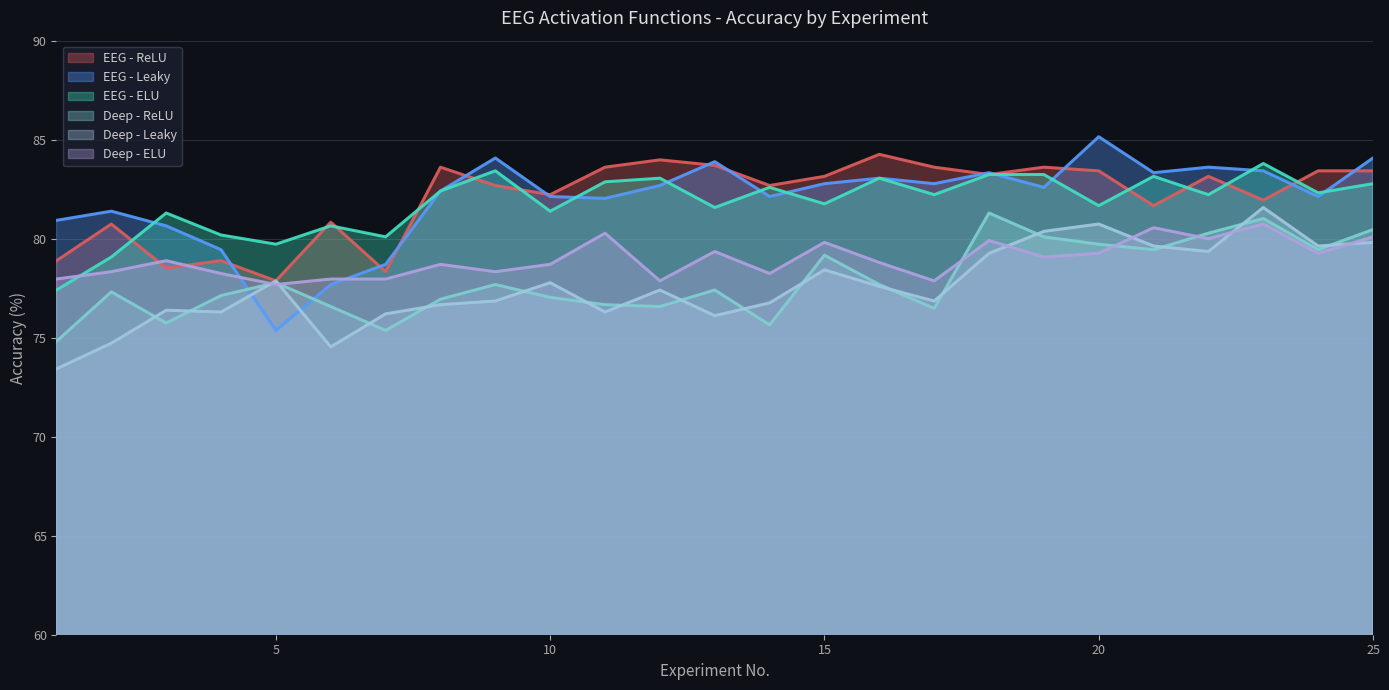

At how many categories does at least one series exceed 81?

20